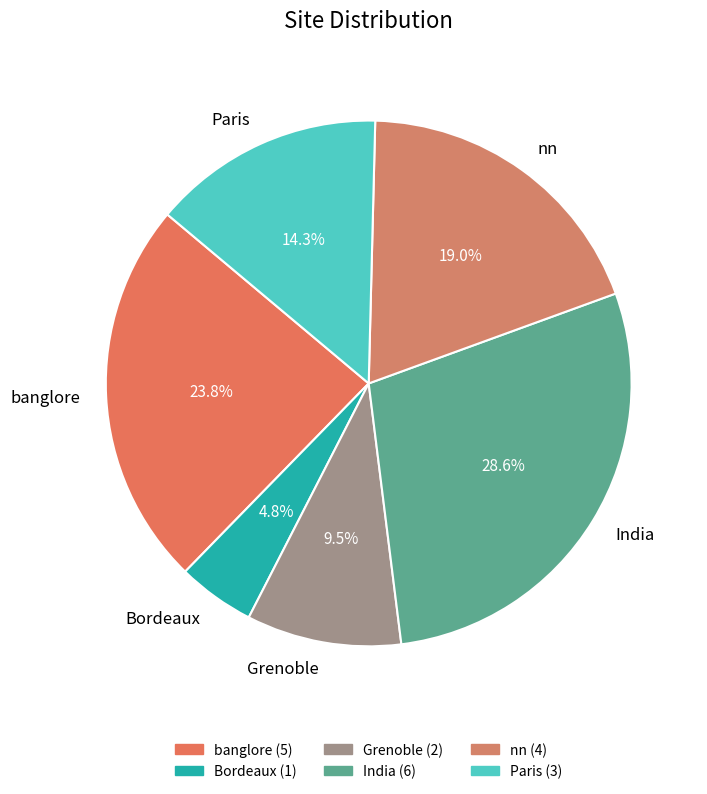

Count the number of slices in the pie.

6